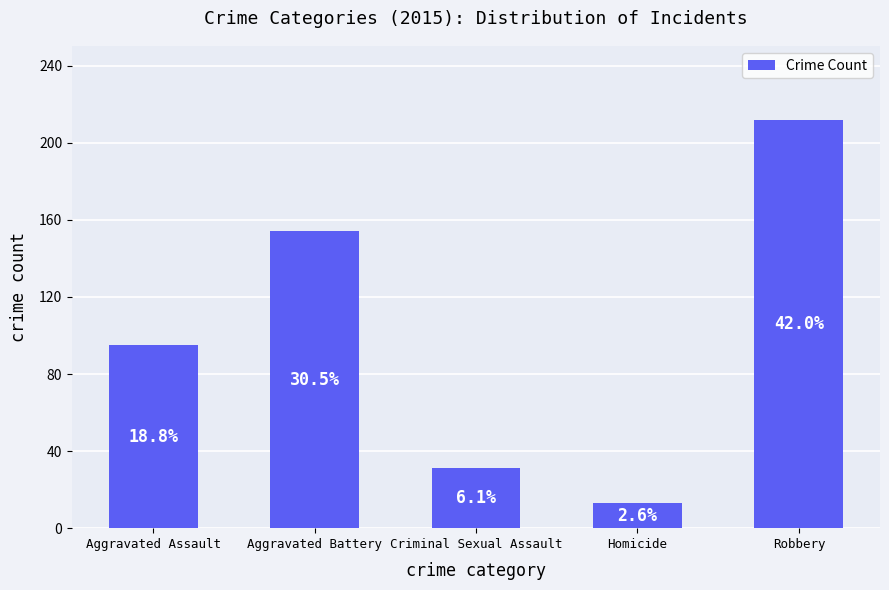

Does the chart contain any negative values?

No